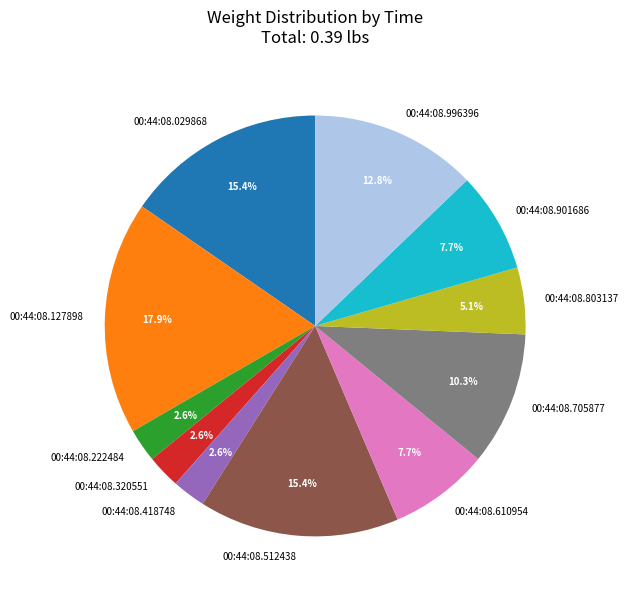

True or false: 00:44:08.029868 accounts for 7% of the total.

False